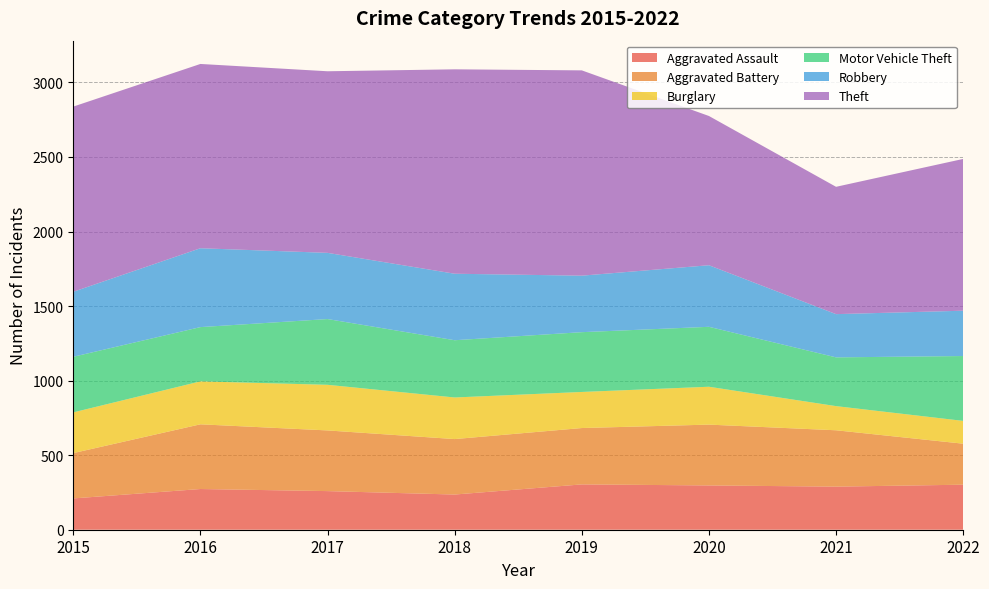

Reading right to left, list all the values displayed in this chart.

Aggravated Assault: 2022=302	2021=289	2020=297	2019=304	2018=236	2017=259	2016=273	2015=210
Aggravated Battery: 2022=275	2021=378	2020=408	2019=378	2018=372	2017=407	2016=434	2015=304
Burglary: 2022=153	2021=162	2020=254	2019=242	2018=279	2017=306	2016=288	2015=273
Motor Vehicle Theft: 2022=435	2021=327	2020=402	2019=401	2018=384	2017=441	2016=364	2015=373
Robbery: 2022=304	2021=290	2020=413	2019=379	2018=446	2017=444	2016=529	2015=436
Theft: 2022=1018	2021=854	2020=1001	2019=1377	2018=1371	2017=1218	2016=1236	2015=1242